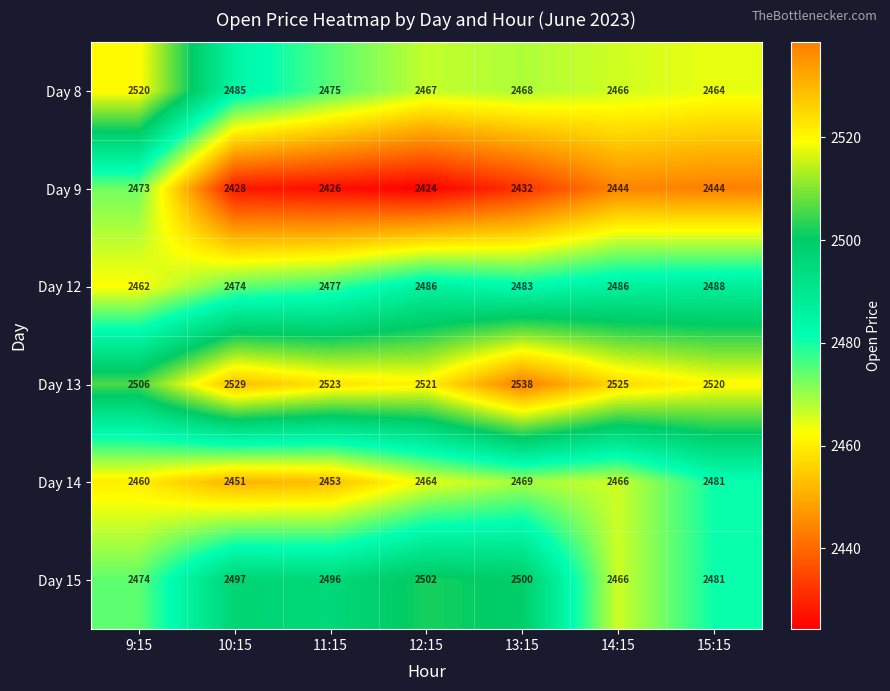

What is the difference between the highest and lowest values at 14:15?

81